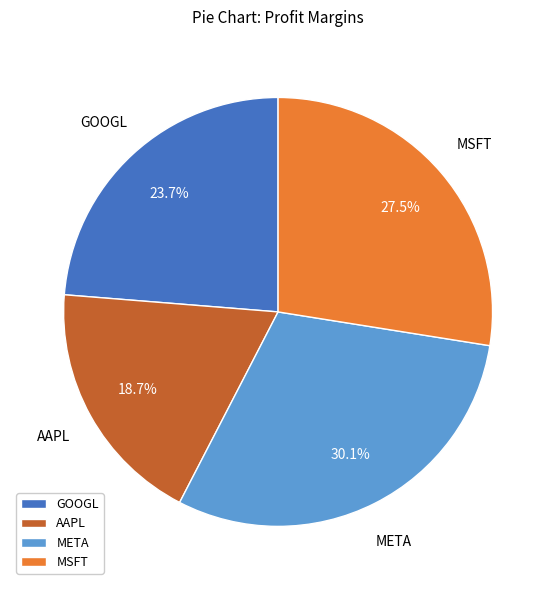

To the nearest percent, what percentage of the pie is AAPL?

19%